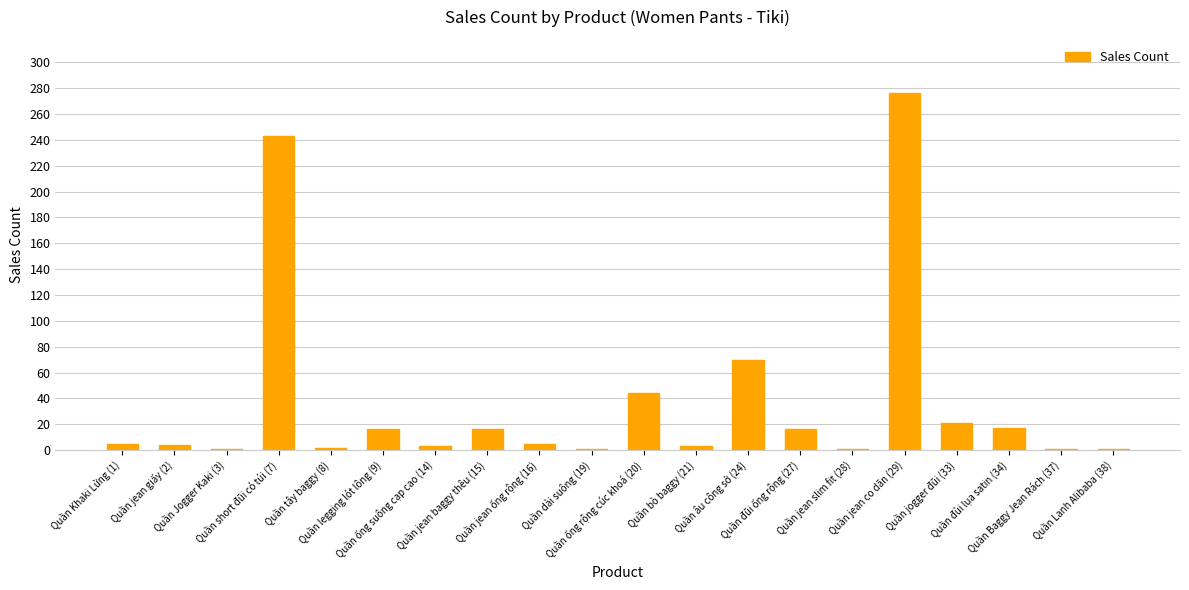

What is the smallest value displayed?

1